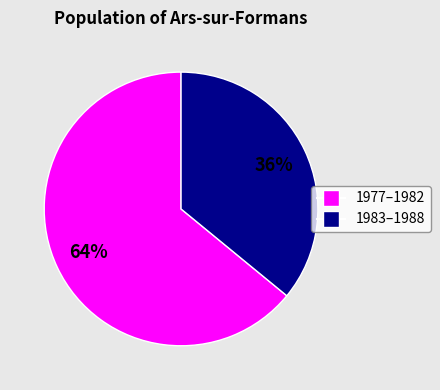

To the nearest percent, what is the difference between the largest and smallest slice percentages?

28%